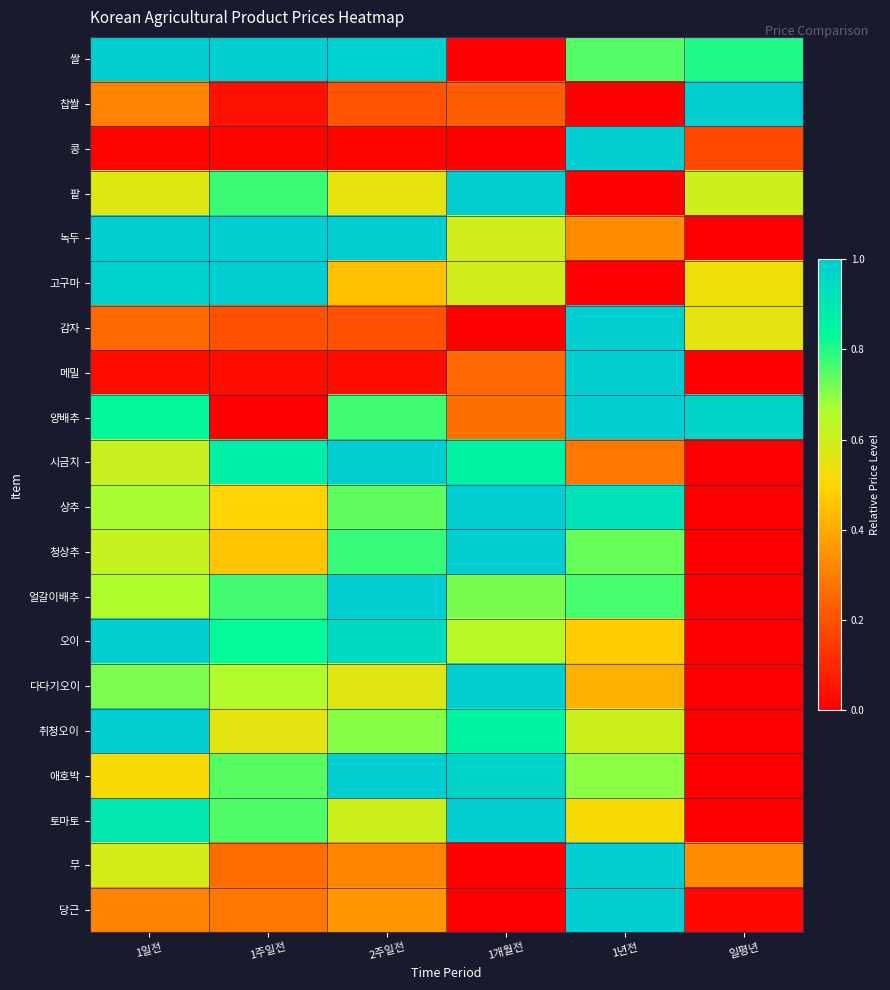

How many distinct data groups are displayed?

20